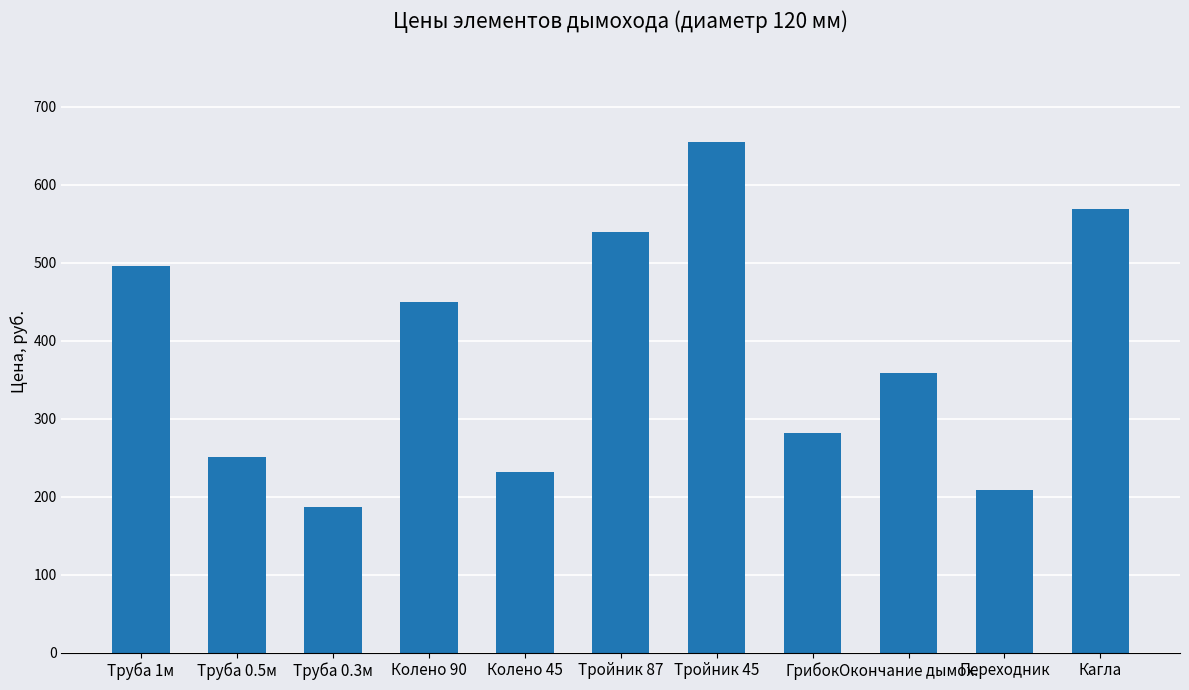

Reading right to left, list all the values displayed in this chart.

Кагла=569.0	Переходник=208.0	Окончание дымох.=359.0	Грибок=282.0	Тройник 45=655.0	Тройник 87=539.0	Колено 45=232.0	Колено 90=449.0	Труба 0.3м=187.0	Труба 0.5м=251.2	Труба 1м=495.9